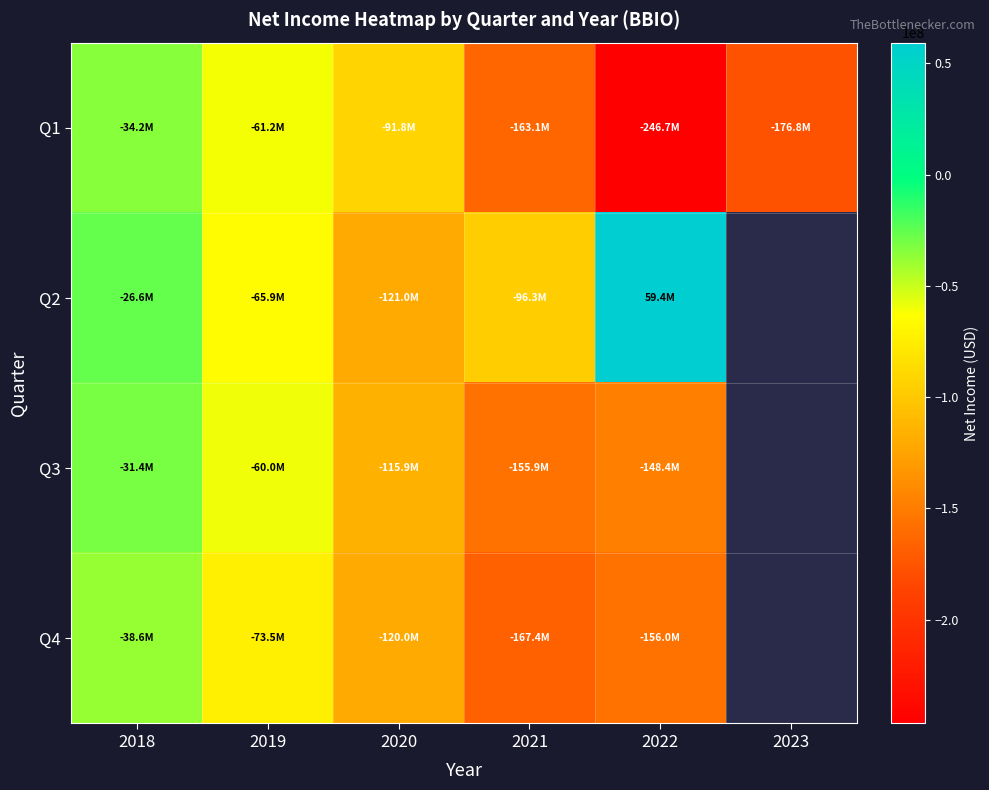

The value of Q1 at 2019 is -61185000.0. True or false?

True